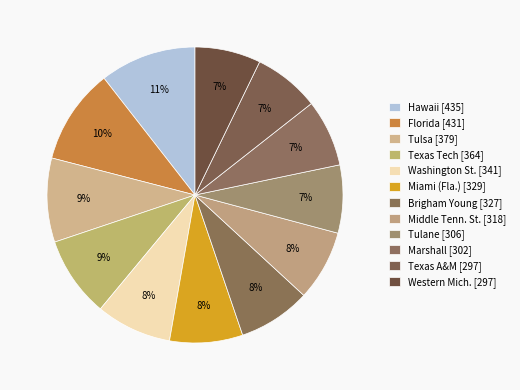

Which category has the smallest portion of the pie?

Western Mich.